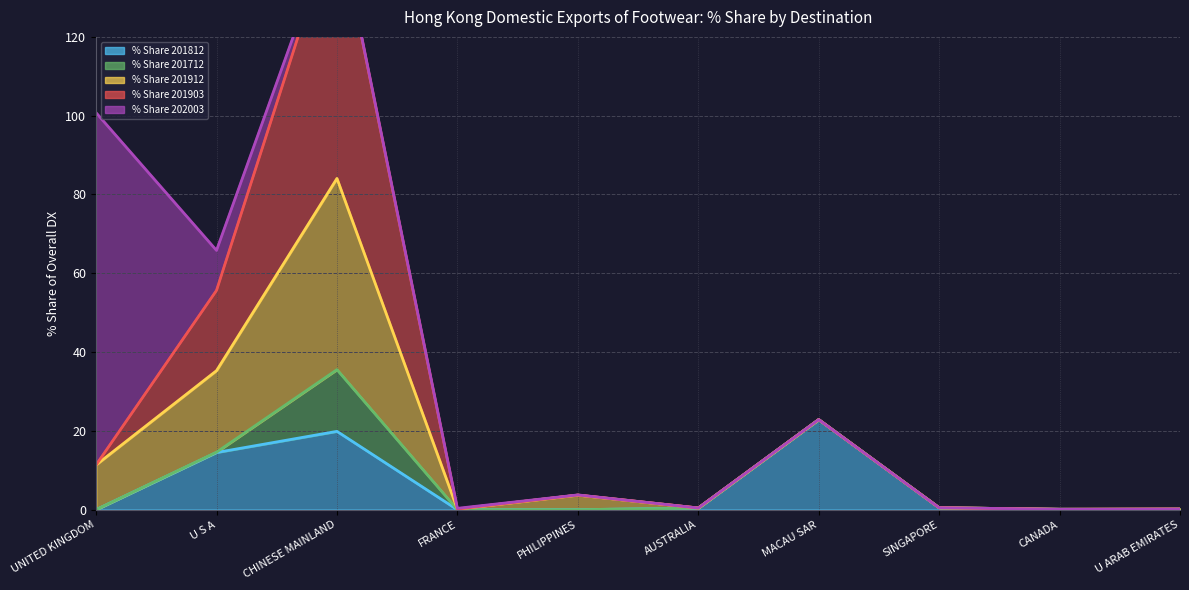

True or false: % Share 201912 has a value of -32.1 at CANADA.

False